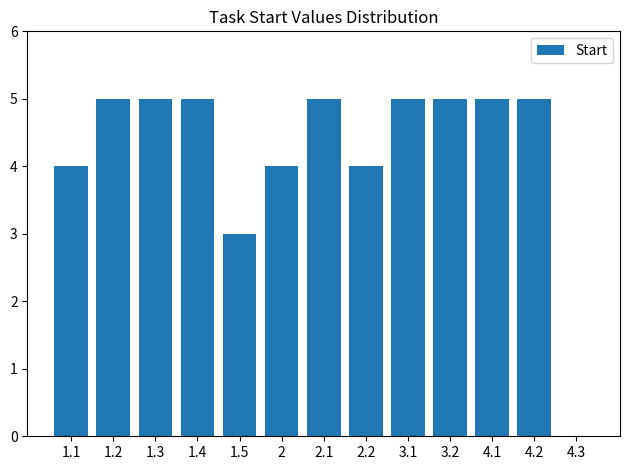

At which label is the value closest to 2?

1.5